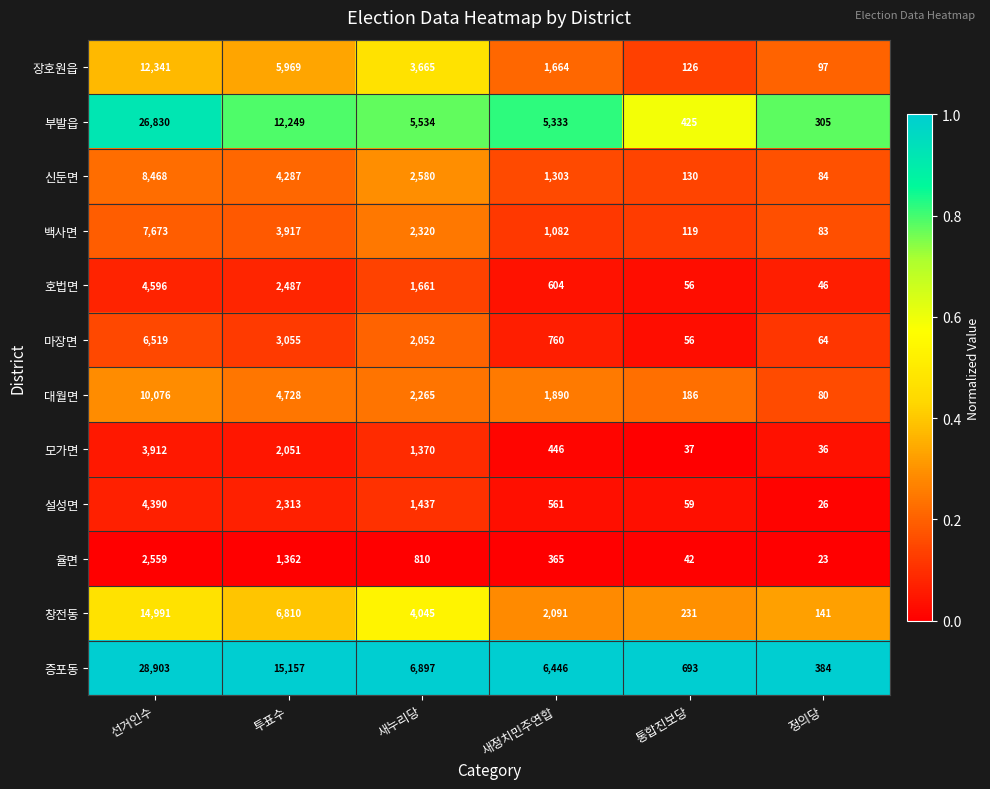

At which label is 부발읍 closest to 13567?

투표수